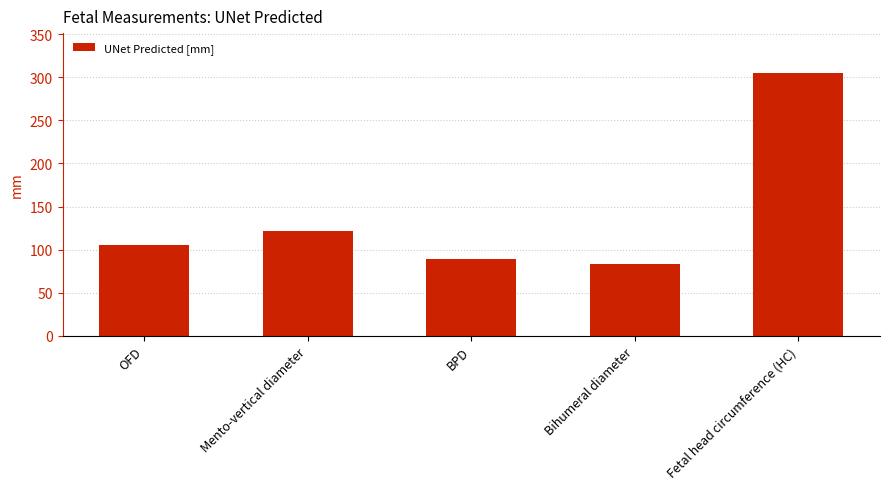

What is the label of the 2nd bar from the left?

Mento-vertical diameter